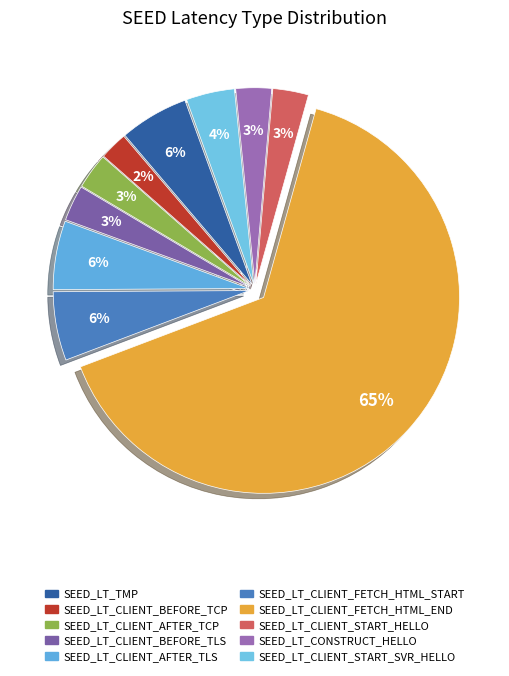

Which category has the smallest portion of the pie?

SEED_LT_CLIENT_BEFORE_TCP_CONNECT